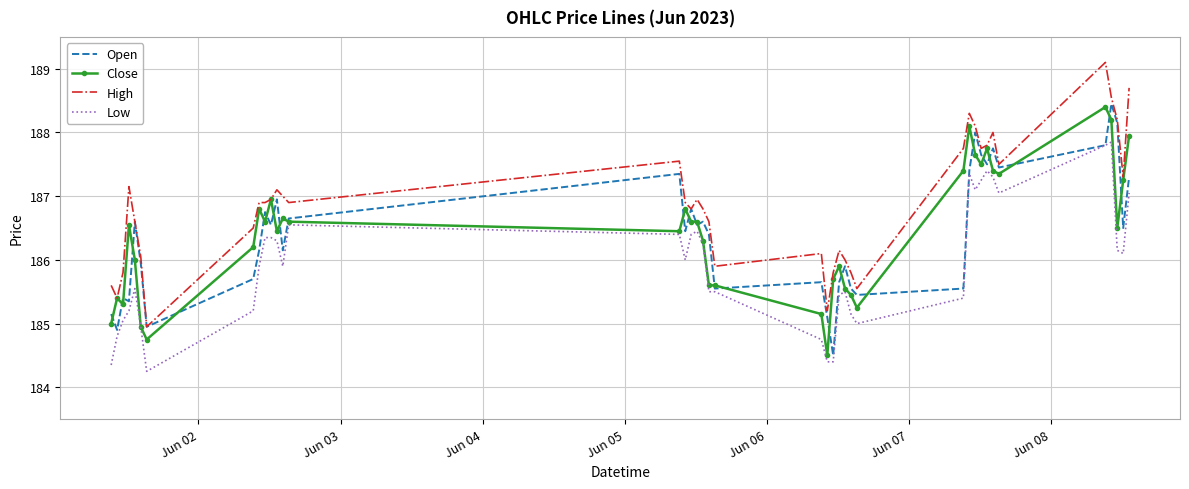

True or false: Low and High cross at least once.

False